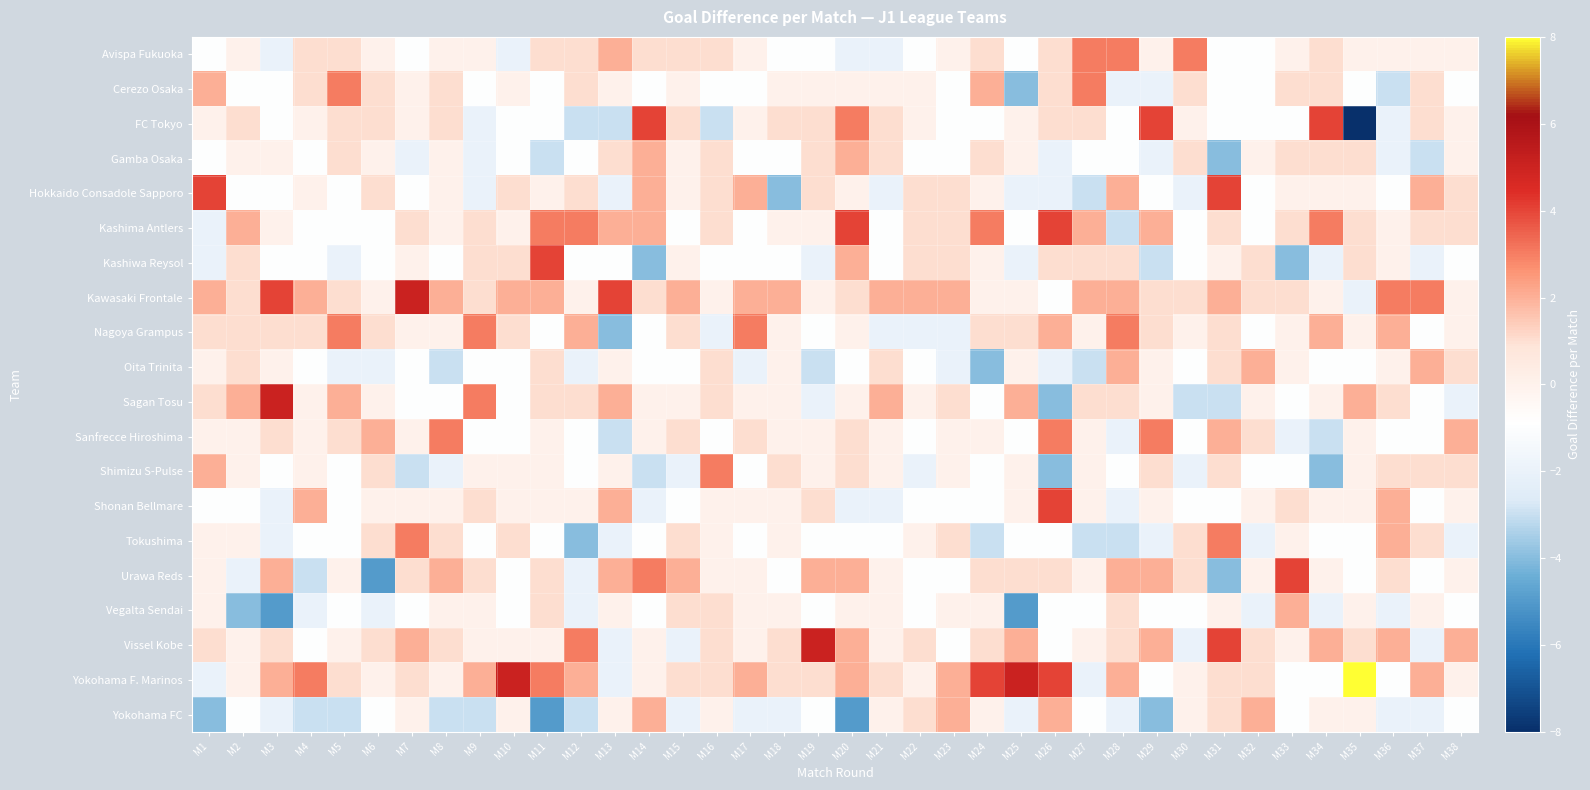

At M10, list the series in order from smallest to largest.

Avispa Fukuoka, FC Tokyo, Gamba Osaka, Oita Trinita, Sagan Tosu, Sanfrecce Hiroshima, Urawa Reds, Vegalta Sendai, Cerezo Osaka, Kashima Antlers, Shimizu S-Pulse, Shonan Bellmare, Vissel Kobe, Yokohama FC, Hokkaido Consadole Sapporo, Kashiwa Reysol, Nagoya Grampus, Tokushima, Kawasaki Frontale, Yokohama F. Marinos